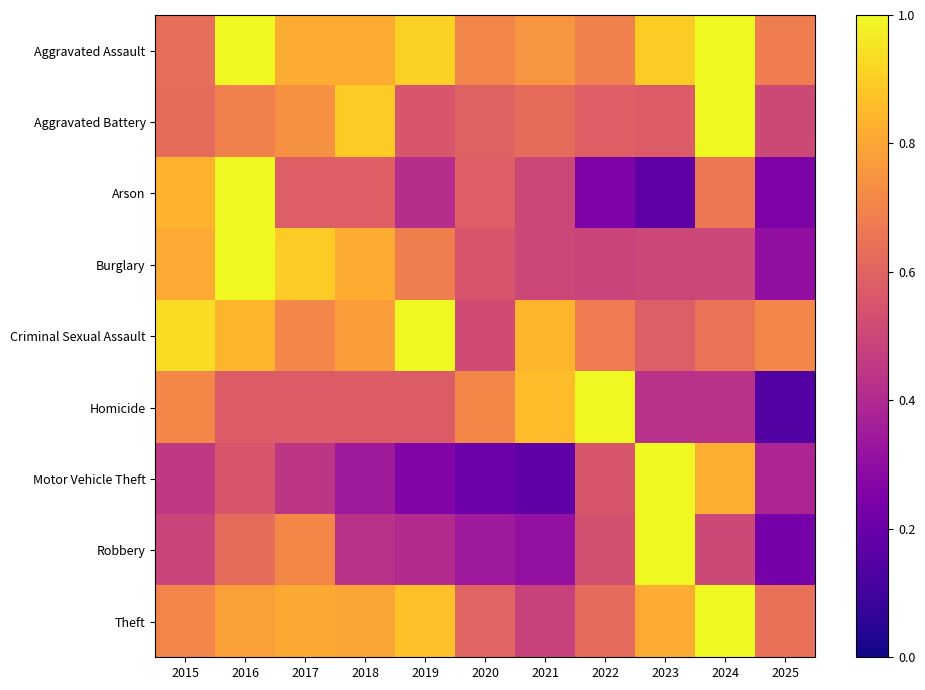

Count the number of categories in the chart.

11